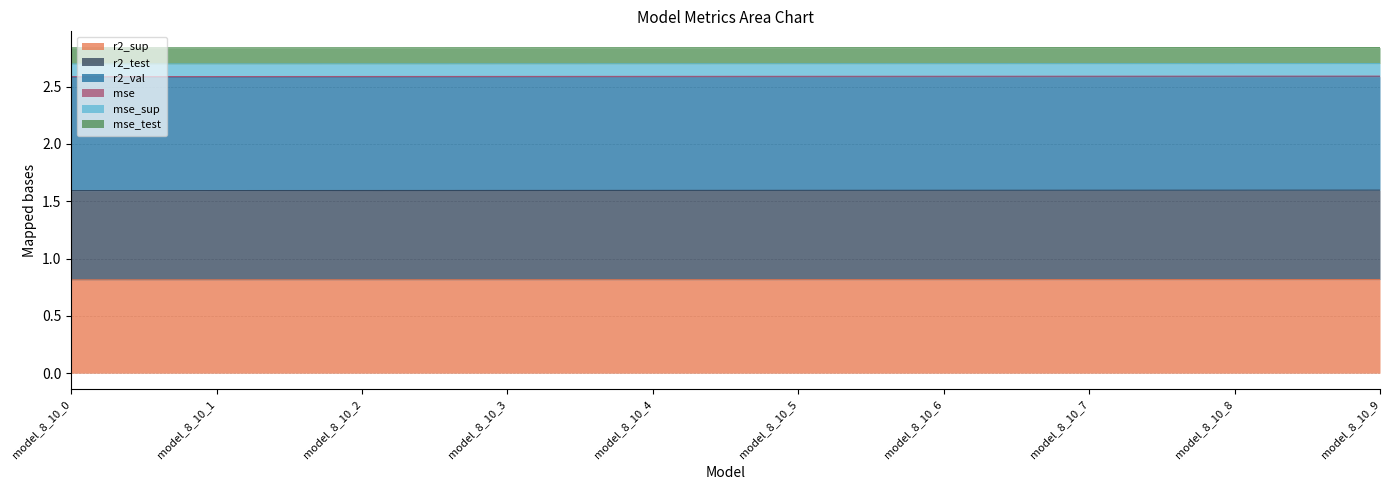

What is the lowest value of the r2_sup series?

0.8